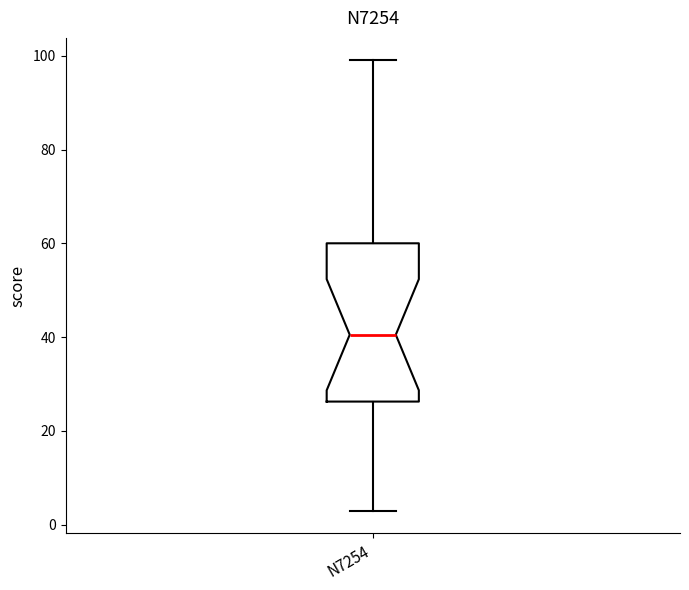

Transcribe this box plot: give where the median line is, the range the box spans, and where the two whiskers end, as read against the y-axis. The values are not printed on the chart, so give them approximately, as read against the axis.

median 40, box 26 to 60, whiskers 4 to 100